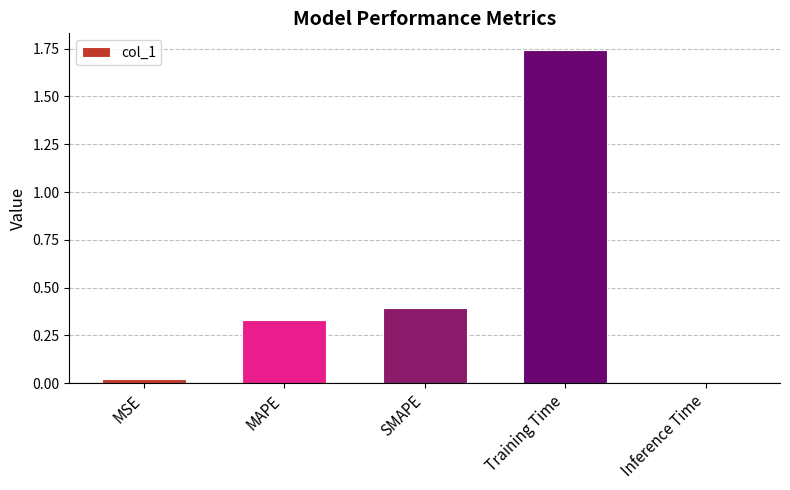

What is the change in value from MSE to MAPE?

+0.3